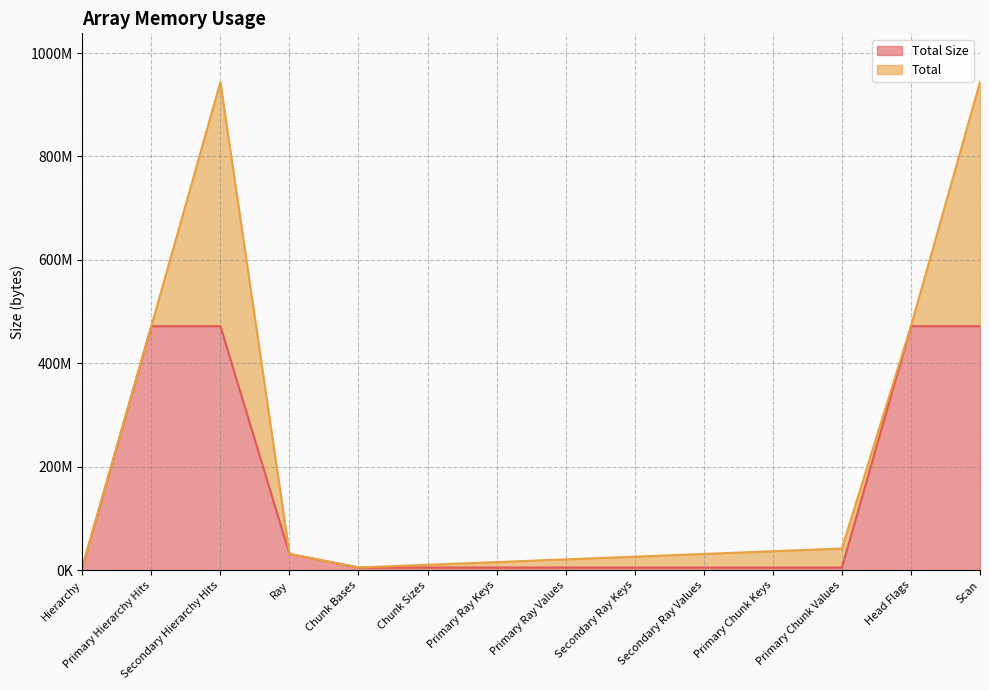

At which label does Total first exceed 31457280?

Primary Hierarchy Hits